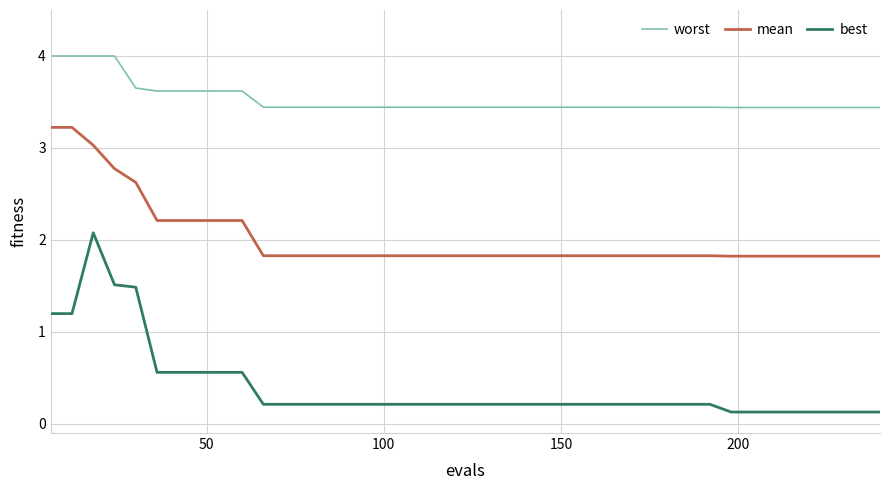

Rank the series by their maximum value, from highest to lowest.

worst, mean, best